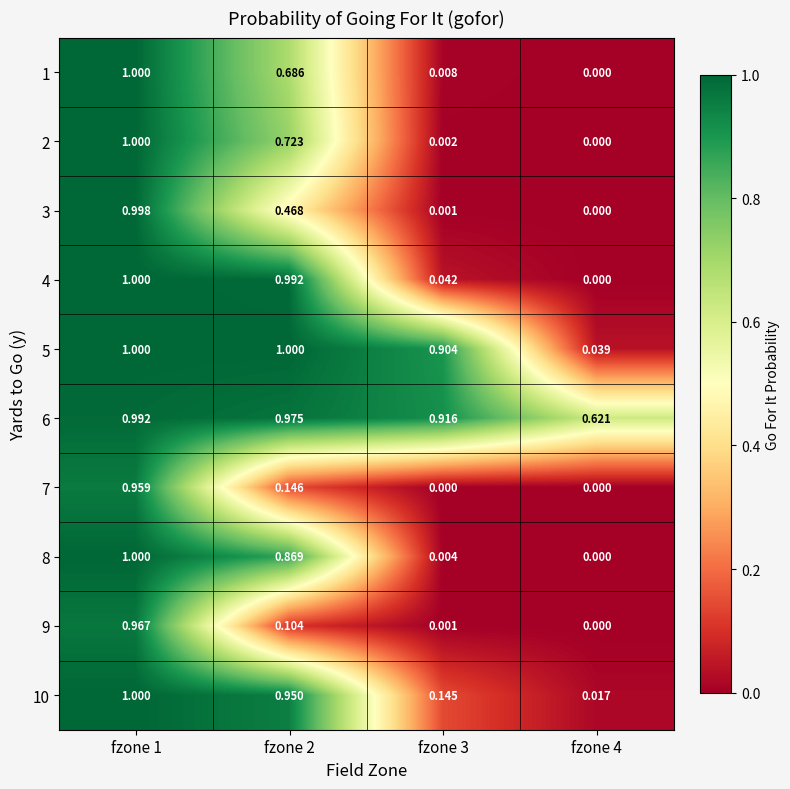

Is the value of 9 at fzone 1 greater than the value of 1 at fzone 4?

Yes